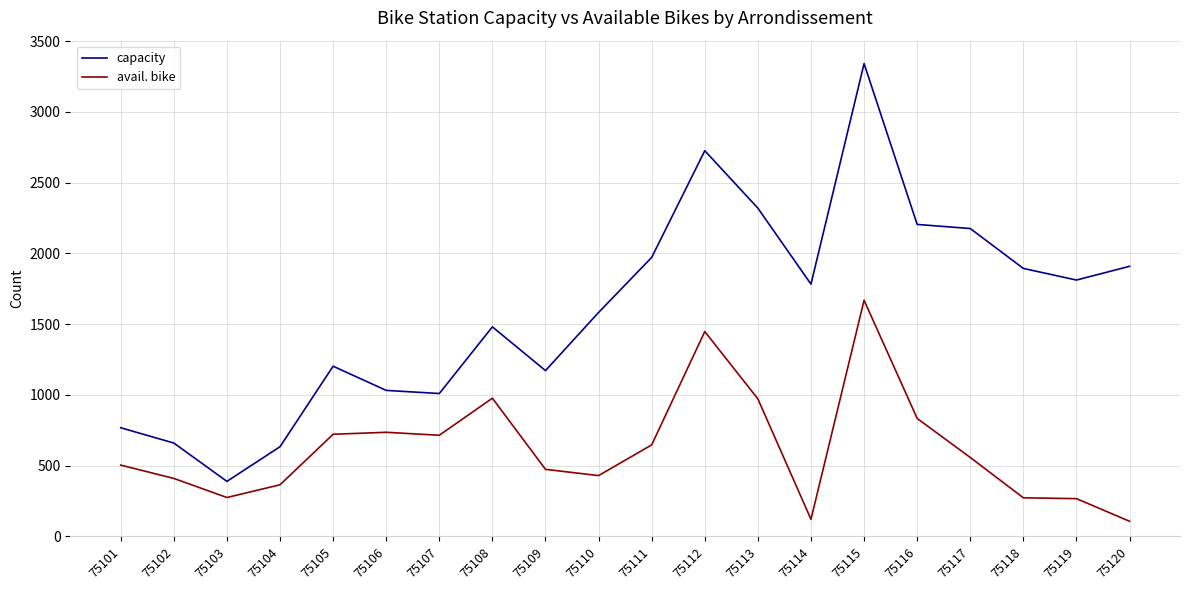

What is the total value across all series at 75111?

2619